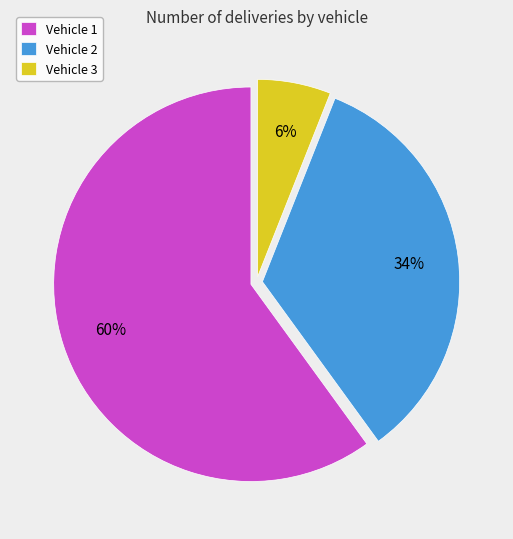

Does Vehicle 3 represent more than half of the total?

No